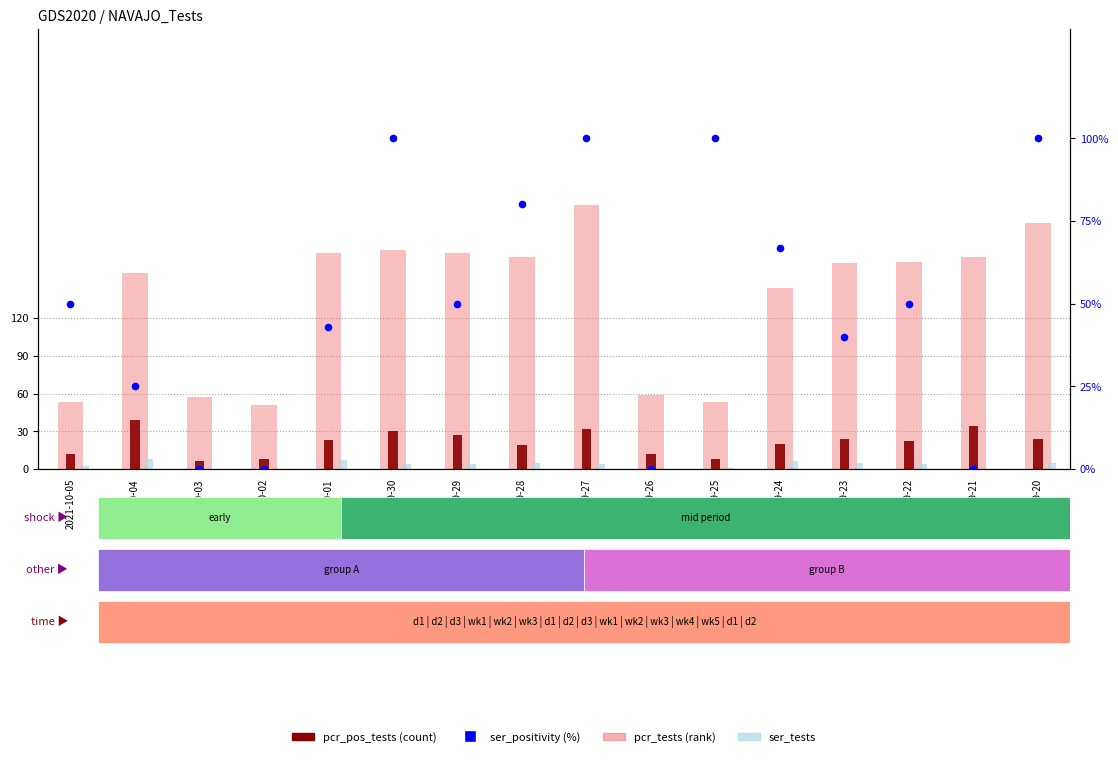

At how many categories does at least one series exceed 208?

1